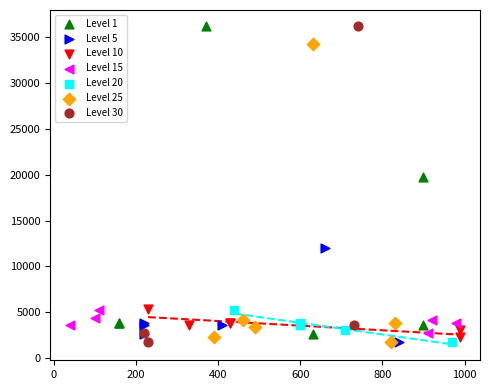

Which series has the largest Y range (max minus min)?

Level 30